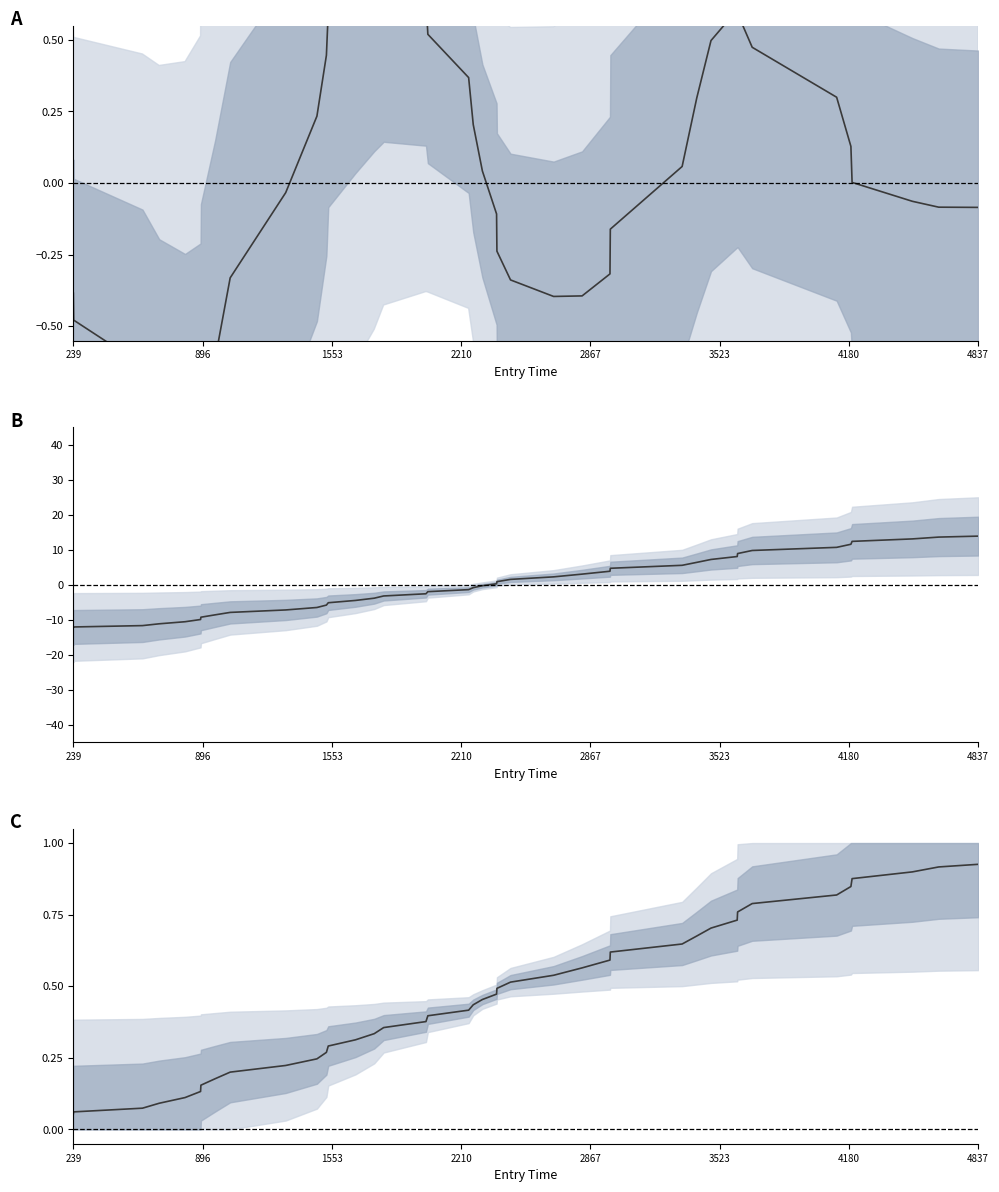

At how many categories does at least one series exceed 12?

4